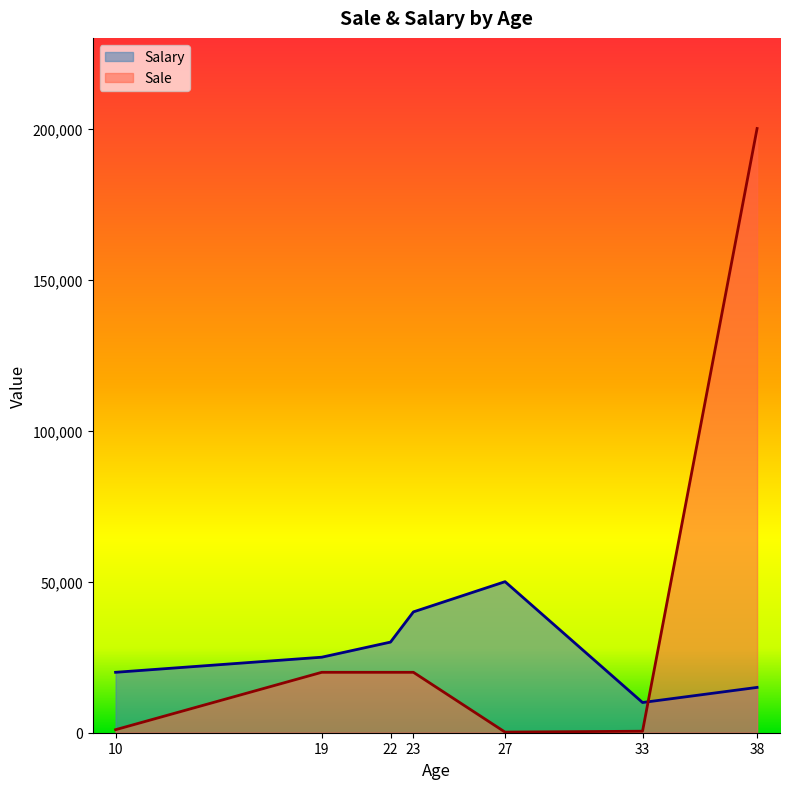

What is the sum of the Sale values at 33 and 19?

20500